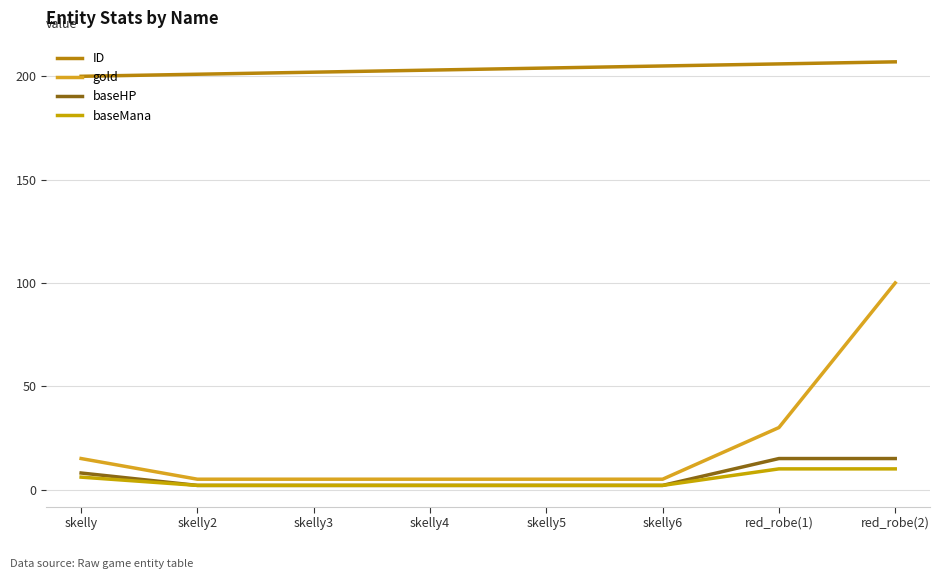

Reading left to right, what are all the values shown in this chart?

ID: 200	201	202	203	204	205	206	207
gold: 15	5	5	5	5	5	30	100
baseHP: 8	2	2	2	2	2	15	15
baseMana: 6	2	2	2	2	2	10	10